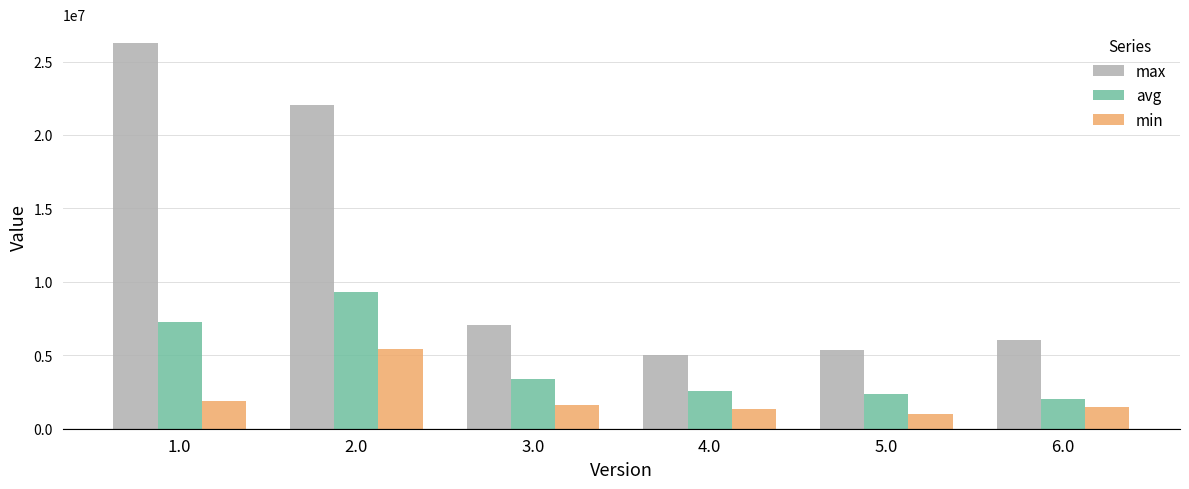

List the series in order of their overall mean, lowest first.

min, avg, max